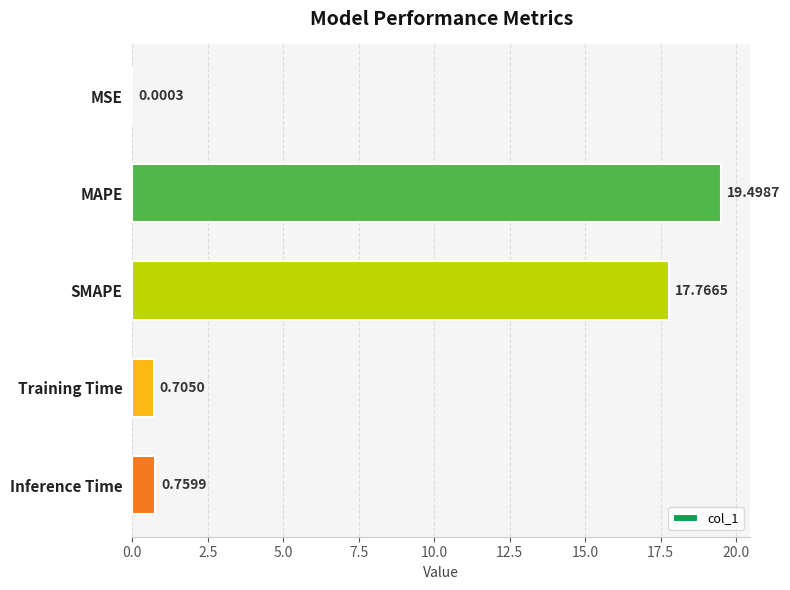

At which label is the value closest to 9?

Inference Time